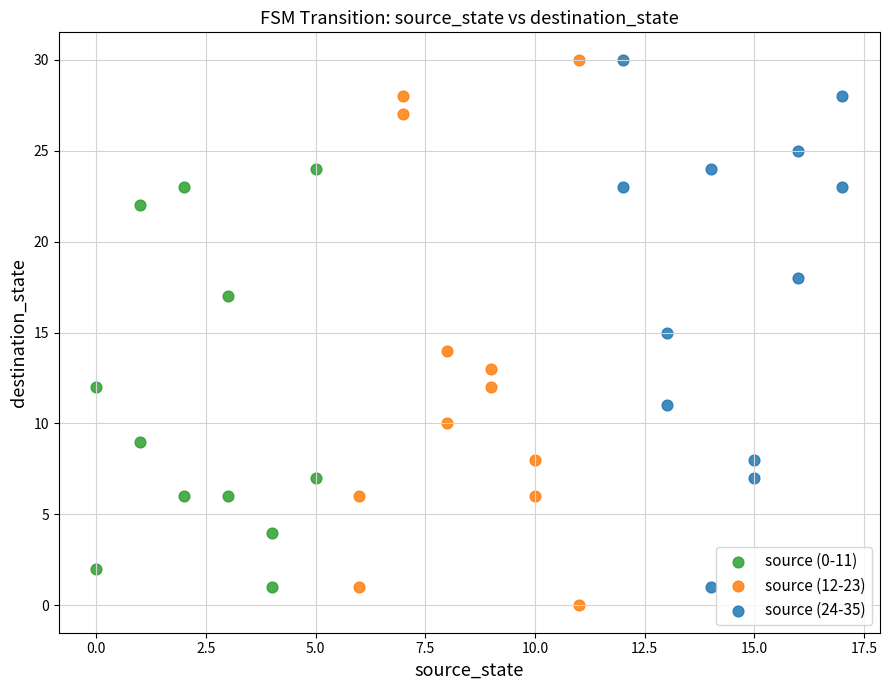

What are all the series names shown in the legend?

source (0-11), source (12-23), source (24-35)